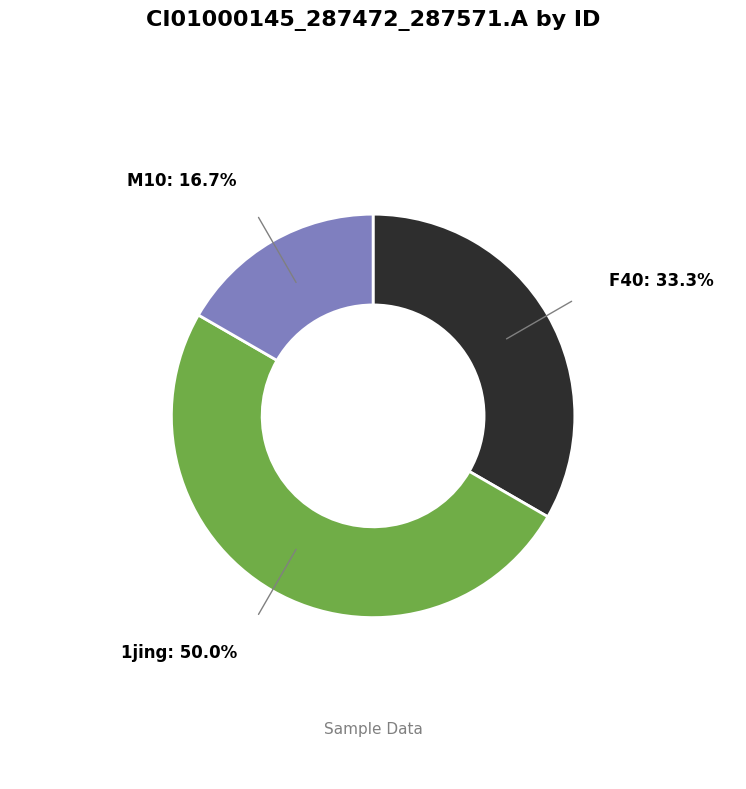

True or false: M10 accounts for 25% of the total.

False